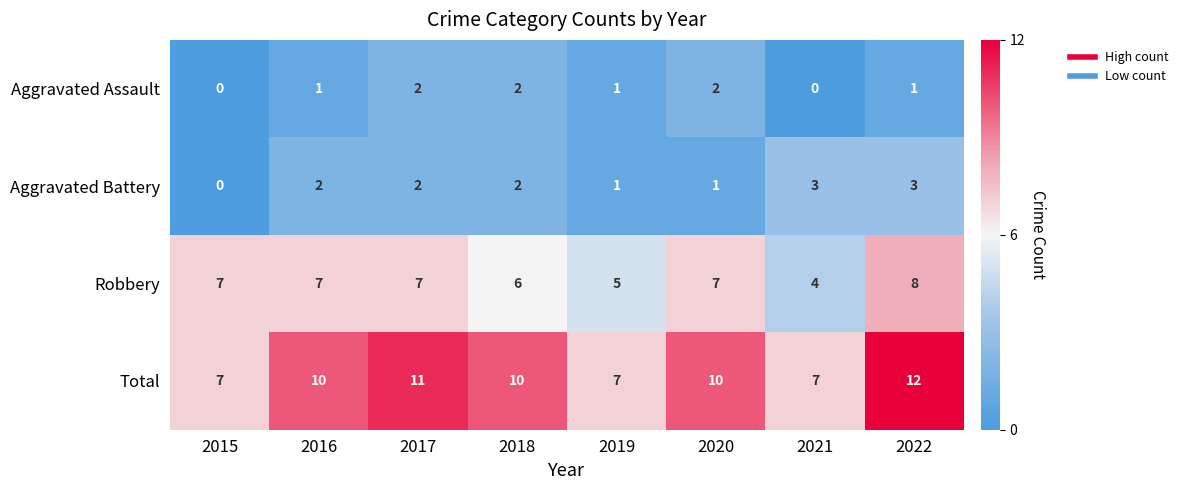

What is the approximate value of Robbery at 2020?

7